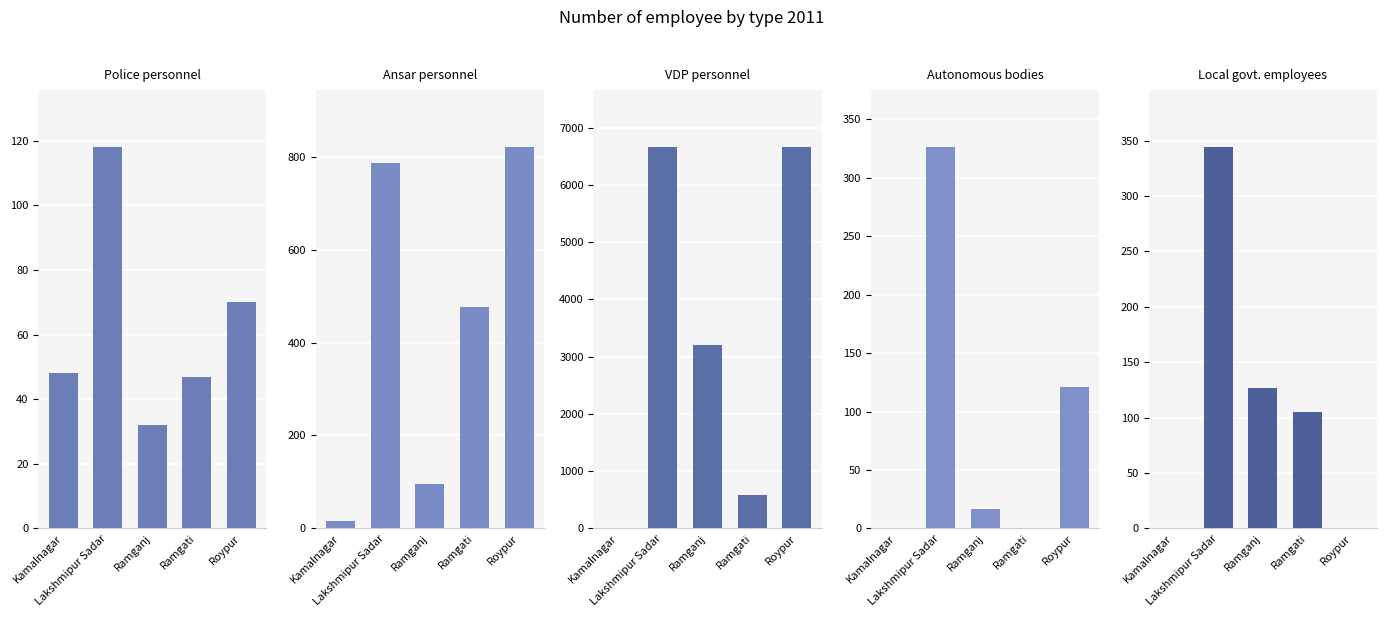

What is the difference between the maximum and second lowest values in the Police personnel series?

71